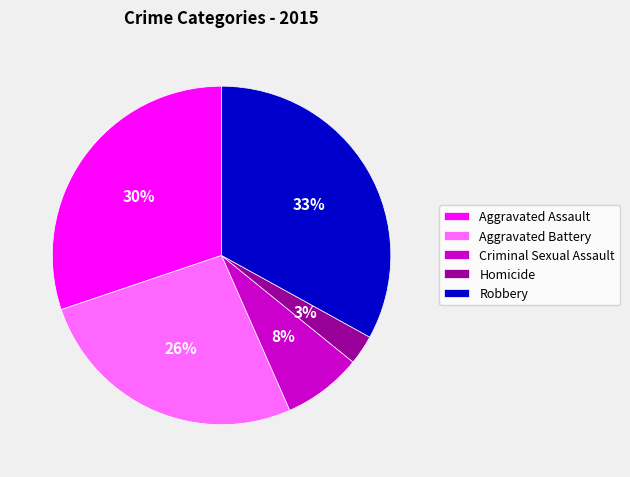

Count the number of slices in the pie.

5